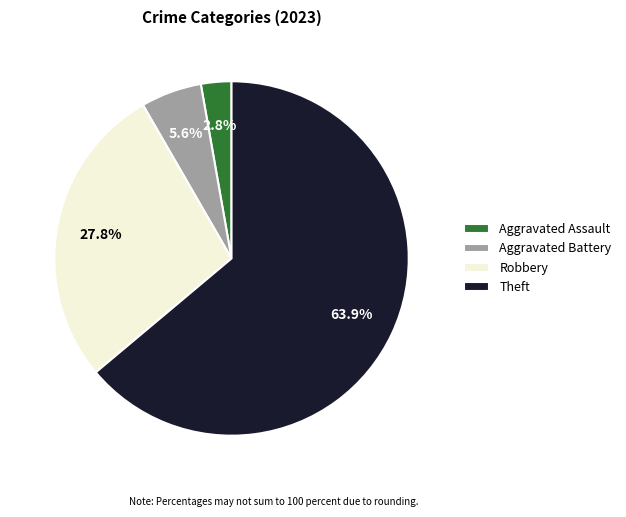

To the nearest percent, what is the combined percentage of Aggravated Battery and Theft?

69%